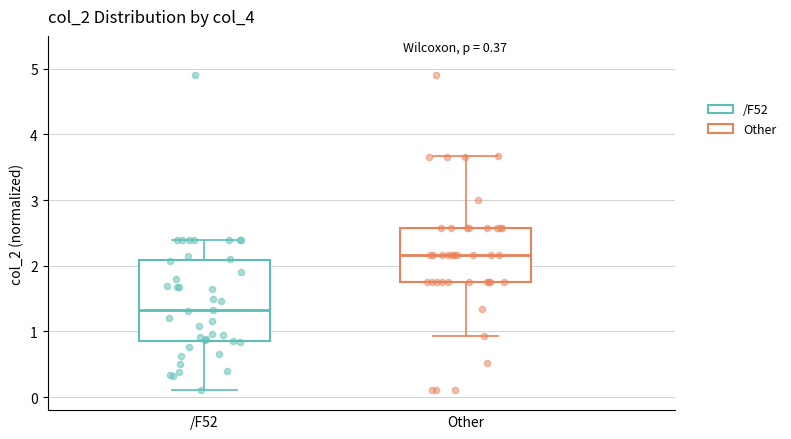

Where is the upper edge of the box for /F52 on the y-axis? The values are not printed on the chart, so give them approximately, as read against the axis.

2.1